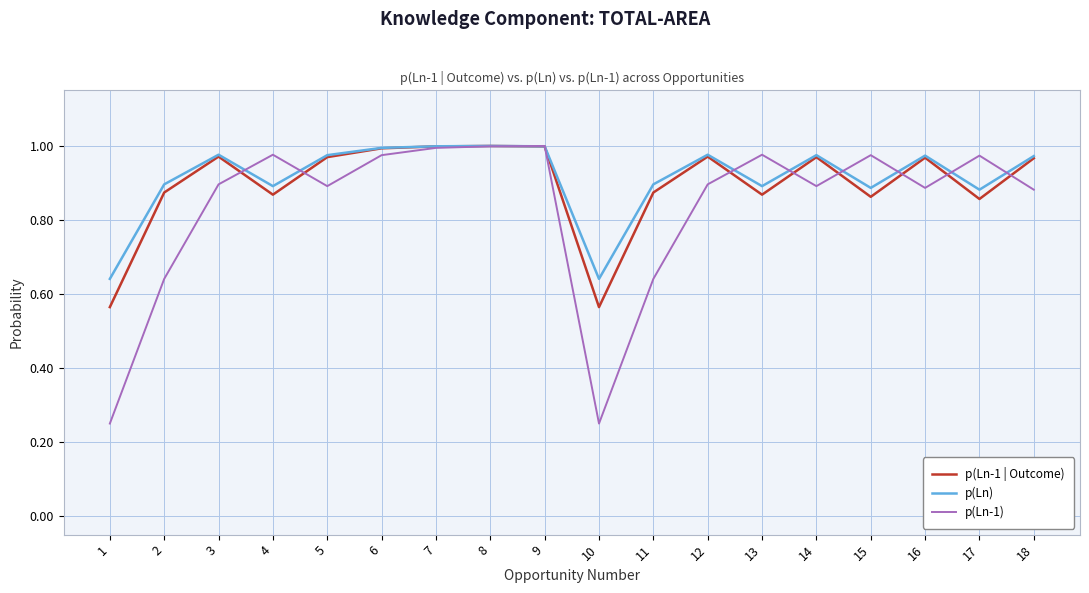

Which series has the widest spread of values?

p(Ln-1)